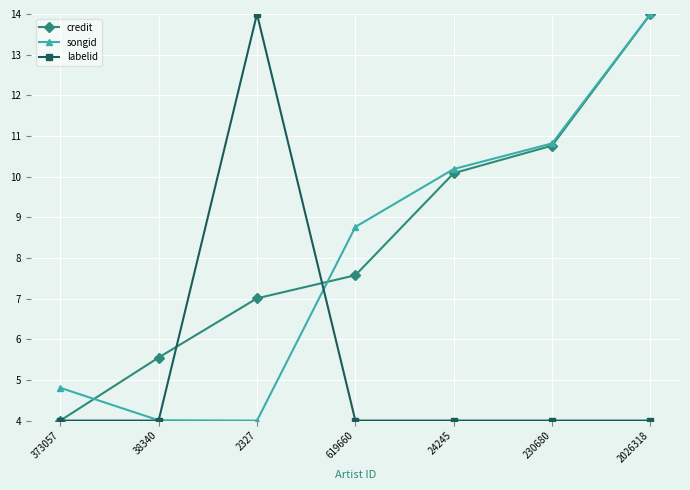

Is this an area chart (filled region under the line)?

No